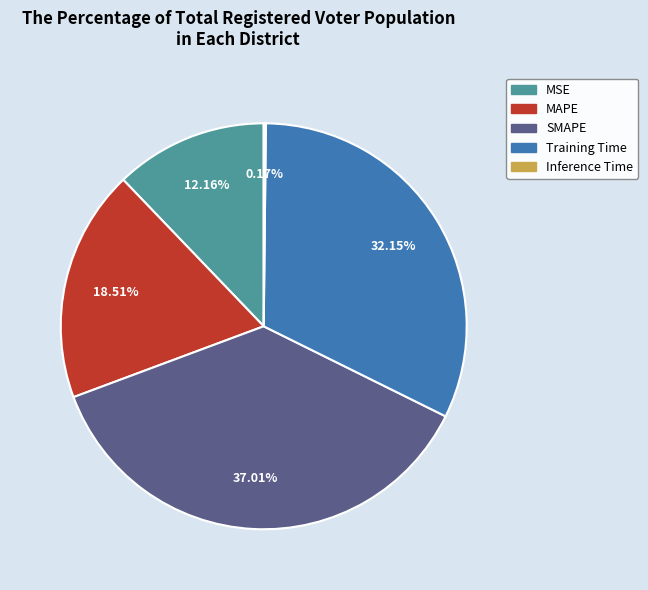

To the nearest percent, what is the average slice percentage?

20%